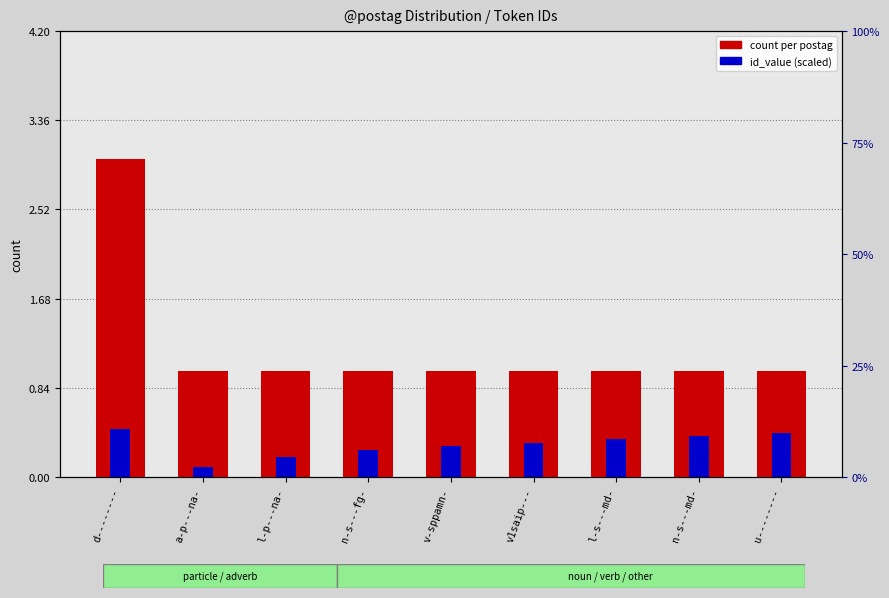

Which series changed the most between a-p---na- and u--------?

id_value (scaled)